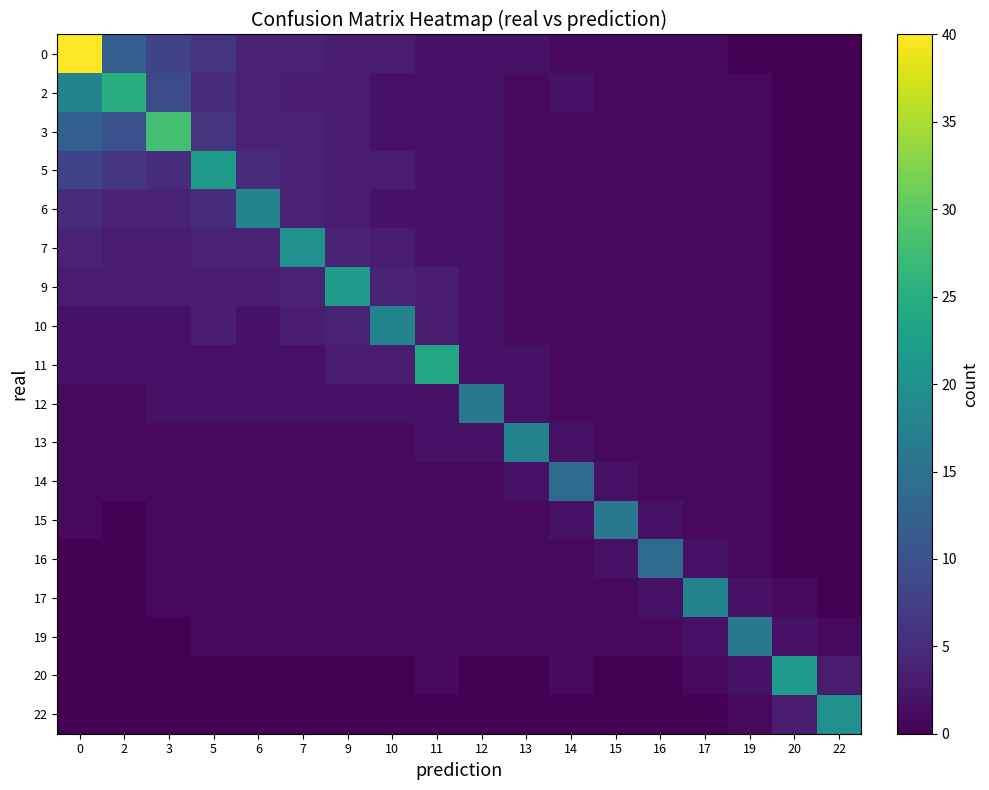

Reading right to left, transcribe all the data shown in this chart.

0: 22=0	20=0	19=0	17=1	16=1	15=1	14=1	13=2	12=2	11=2	10=3	9=3	7=4	6=4	5=6	3=8	2=12	0=40
2: 22=0	20=0	19=1	17=1	16=1	15=1	14=2	13=1	12=2	11=2	10=2	9=3	7=3	6=4	5=5	3=9	2=25	0=18
3: 22=0	20=0	19=1	17=1	16=1	15=1	14=1	13=1	12=2	11=2	10=2	9=3	7=4	6=4	5=6	3=28	2=10	0=12
5: 22=0	20=0	19=1	17=1	16=1	15=1	14=1	13=1	12=2	11=2	10=3	9=3	7=4	6=5	5=22	3=5	2=6	0=8
6: 22=0	20=0	19=1	17=1	16=1	15=1	14=1	13=1	12=2	11=2	10=2	9=3	7=4	6=18	5=5	3=4	2=4	0=5
7: 22=0	20=0	19=1	17=1	16=1	15=1	14=1	13=1	12=2	11=2	10=3	9=4	7=20	6=4	5=4	3=3	2=3	0=4
9: 22=0	20=0	19=1	17=1	16=1	15=1	14=1	13=1	12=2	11=3	10=4	9=22	7=4	6=3	5=3	3=3	2=3	0=3
10: 22=0	20=0	19=1	17=1	16=1	15=1	14=1	13=1	12=2	11=3	10=18	9=4	7=3	6=2	5=3	3=2	2=2	0=2
11: 22=0	20=0	19=1	17=1	16=1	15=1	14=1	13=2	12=2	11=24	10=3	9=3	7=2	6=2	5=2	3=2	2=2	0=2
12: 22=0	20=0	19=1	17=1	16=1	15=1	14=1	13=2	12=16	11=2	10=2	9=2	7=2	6=2	5=2	3=2	2=1	0=1
13: 22=0	20=0	19=1	17=1	16=1	15=1	14=2	13=18	12=2	11=2	10=1	9=1	7=1	6=1	5=1	3=1	2=1	0=1
14: 22=0	20=0	19=1	17=1	16=1	15=2	14=14	13=2	12=1	11=1	10=1	9=1	7=1	6=1	5=1	3=1	2=1	0=1
15: 22=0	20=0	19=1	17=1	16=2	15=16	14=2	13=1	12=1	11=1	10=1	9=1	7=1	6=1	5=1	3=1	2=0	0=1
16: 22=0	20=0	19=1	17=2	16=14	15=2	14=1	13=1	12=1	11=1	10=1	9=1	7=1	6=1	5=1	3=1	2=0	0=0
17: 22=0	20=1	19=2	17=18	16=2	15=1	14=1	13=1	12=1	11=1	10=1	9=1	7=1	6=1	5=1	3=1	2=0	0=0
19: 22=1	20=2	19=16	17=2	16=1	15=1	14=1	13=1	12=1	11=1	10=1	9=1	7=1	6=1	5=1	3=0	2=0	0=0
20: 22=3	20=22	19=2	17=1	16=0	15=0	14=1	13=0	12=0	11=1	10=0	9=0	7=0	6=0	5=0	3=0	2=0	0=0
22: 22=20	20=3	19=1	17=0	16=0	15=0	14=0	13=0	12=0	11=0	10=0	9=0	7=0	6=0	5=0	3=0	2=0	0=0